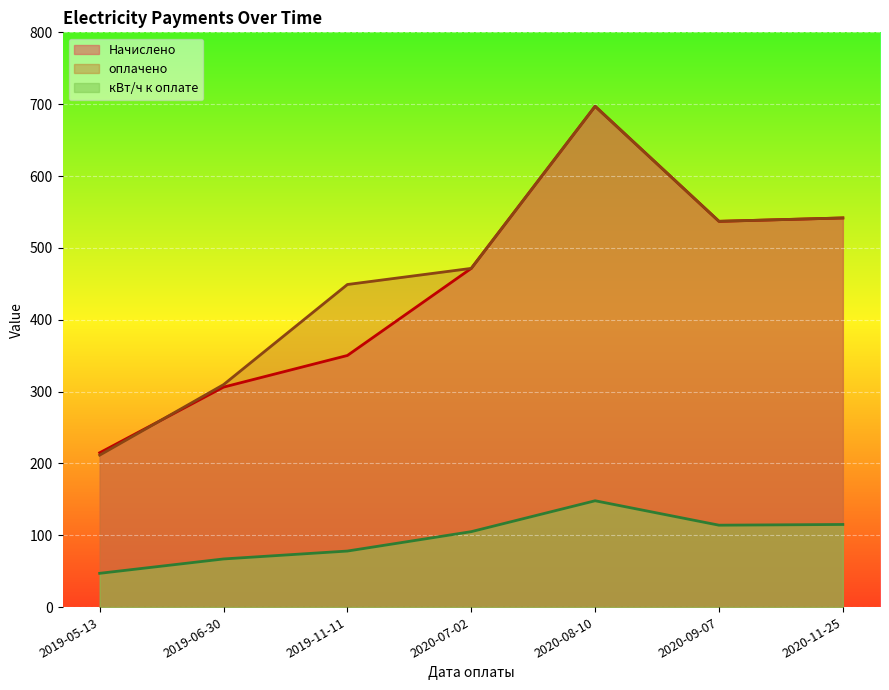

What are all the series names shown in the legend?

Начислено, оплачено, кВт/ч к оплате